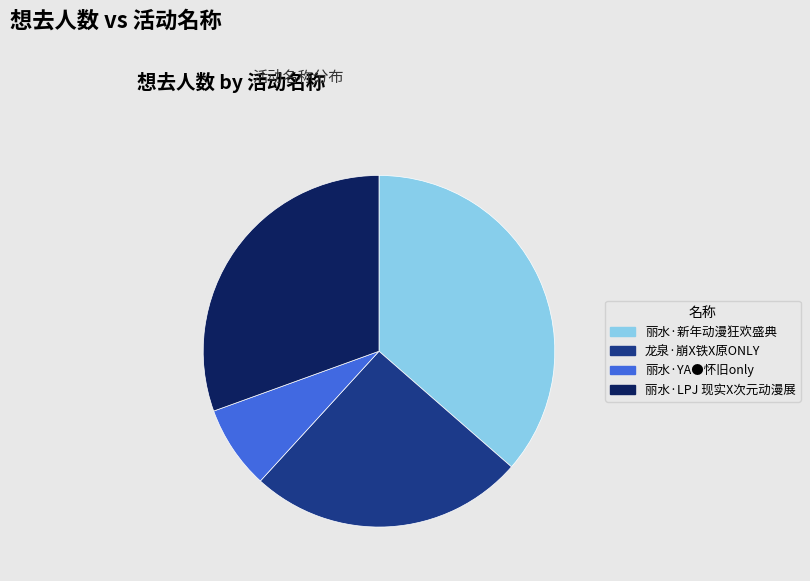

Approximately how many times larger is the value at 丽水·LPJ 现实X次元动漫展 compared to 龙泉·崩X铁X原ONLY?

1.2